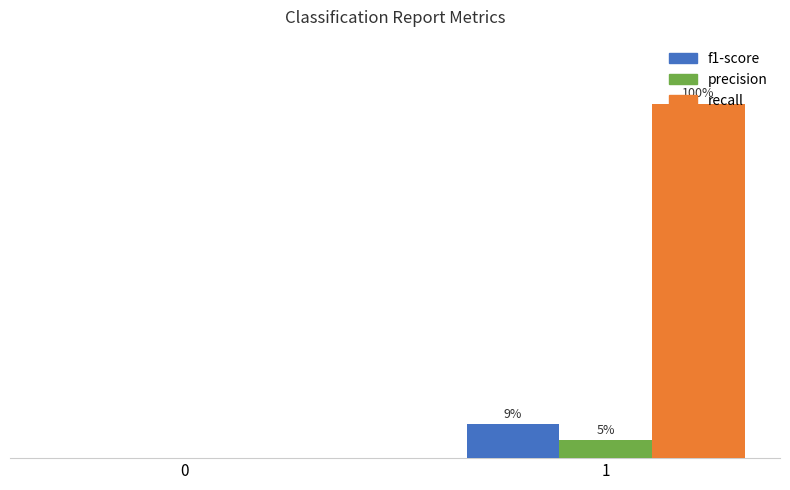

Are the bars horizontal?

No